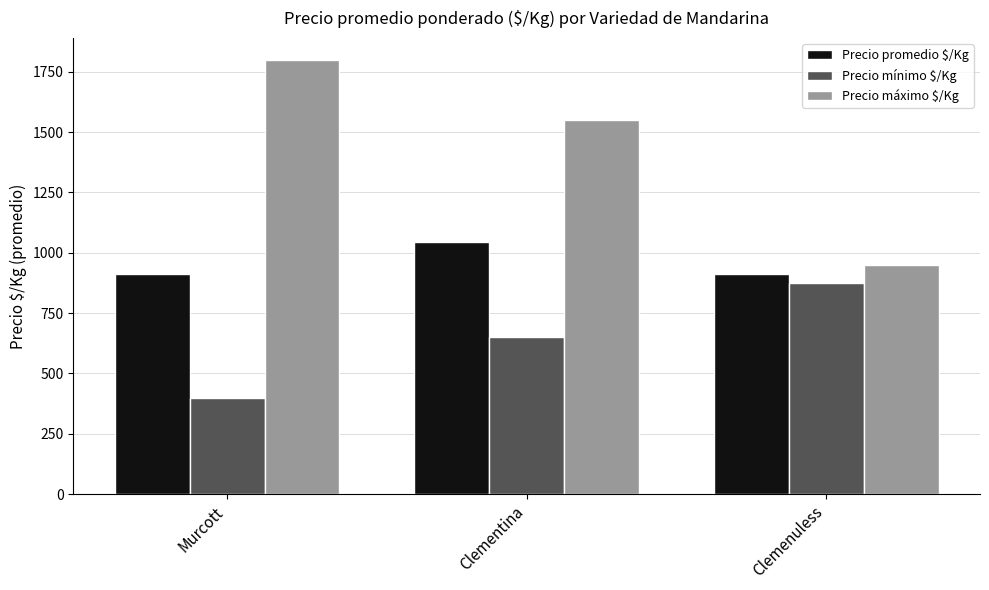

Which series has the largest total across all categories?

Precio máximo $/Kg